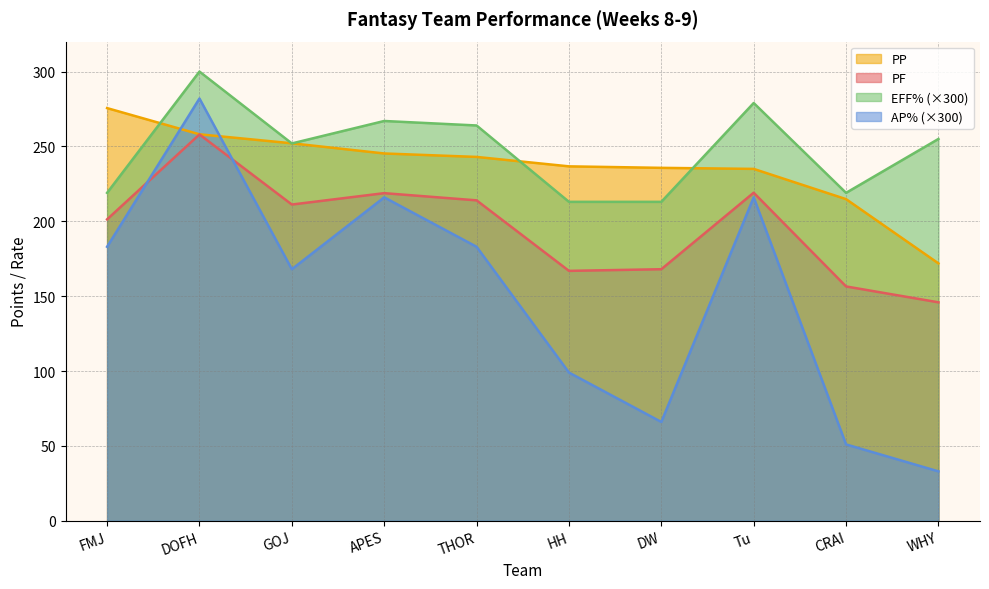

At how many categories does at least one series exceed 112?

10